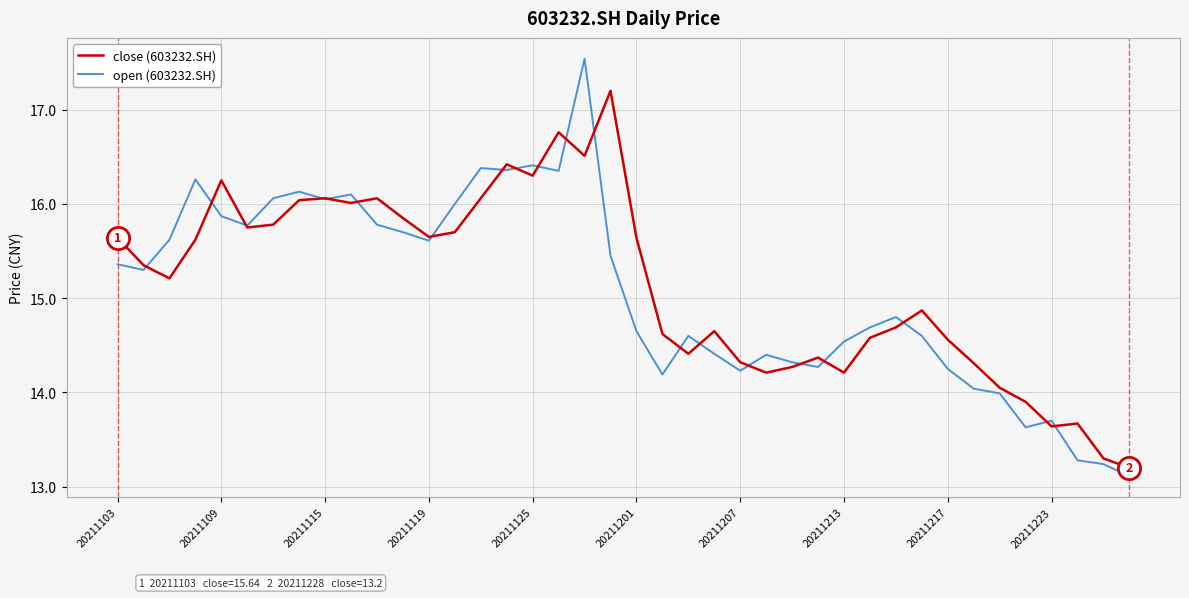

Which series has the widest spread of values?

open (603232.SH)